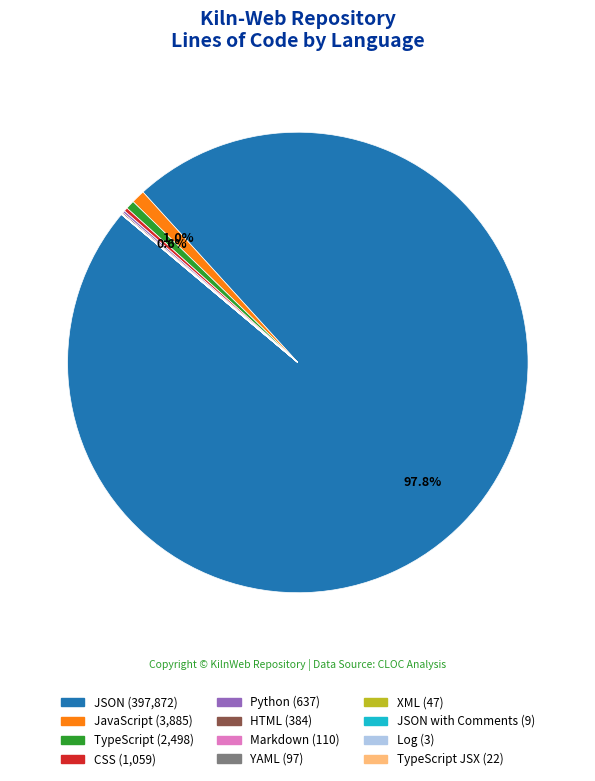

Does any single category account for the majority?

Yes